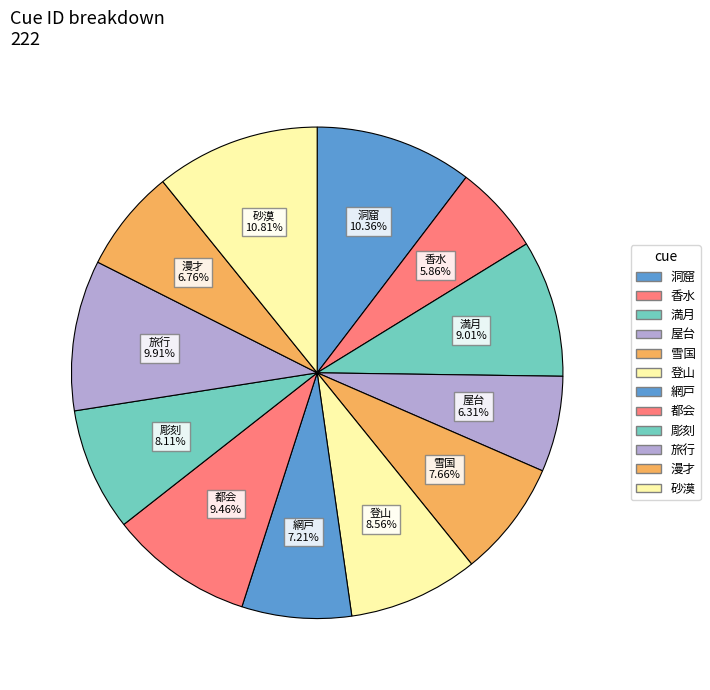

How many slices are in this pie chart?

12